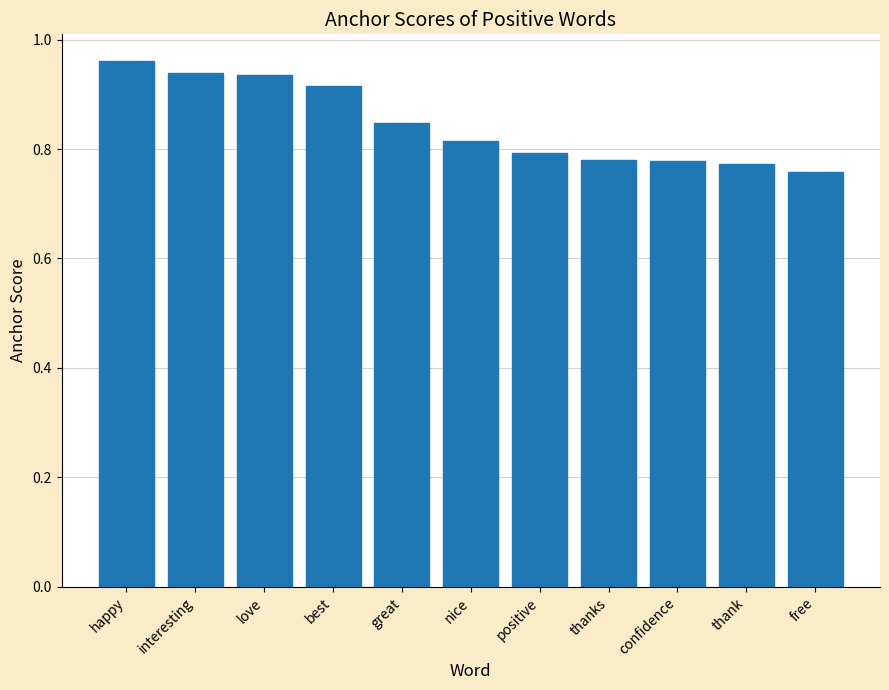

What is the label of the 7th bar from the right?

great